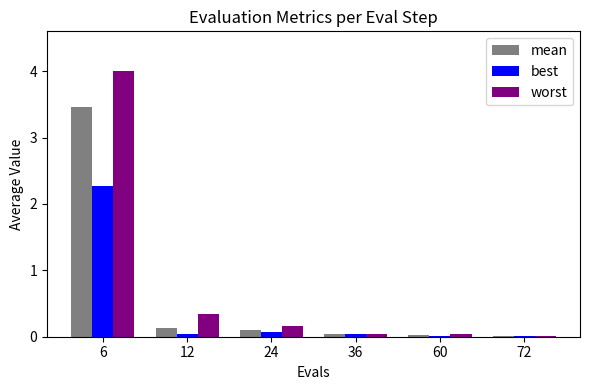

At which category is the sum across all series the highest?

6